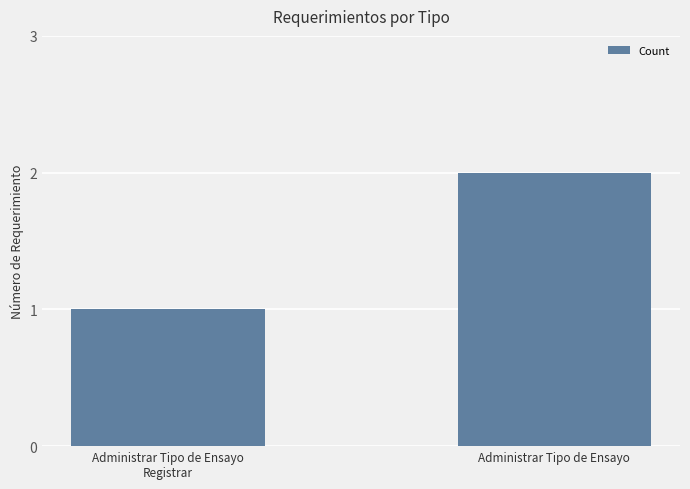

What is the difference between the maximum and minimum values?

1